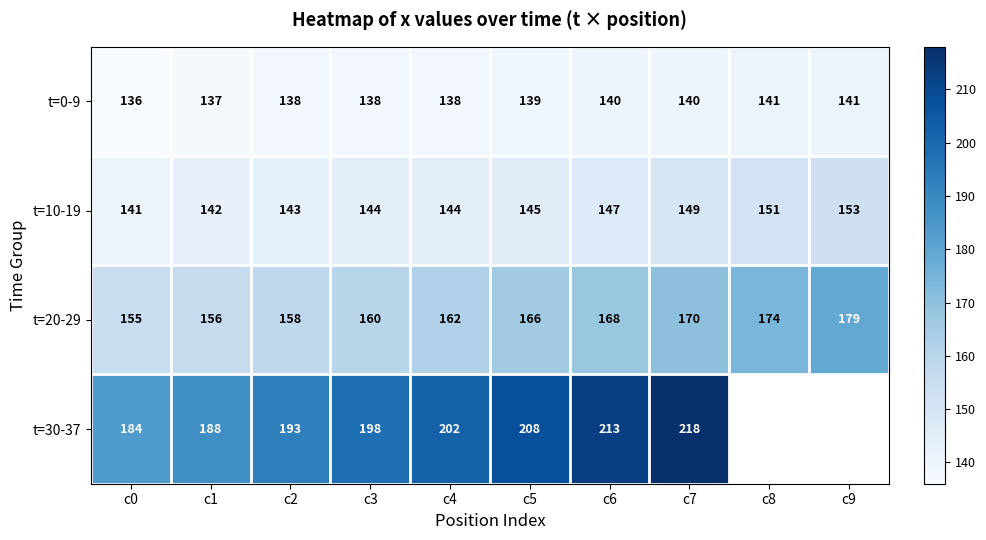

At which label does t=10-19 reach its peak?

c9